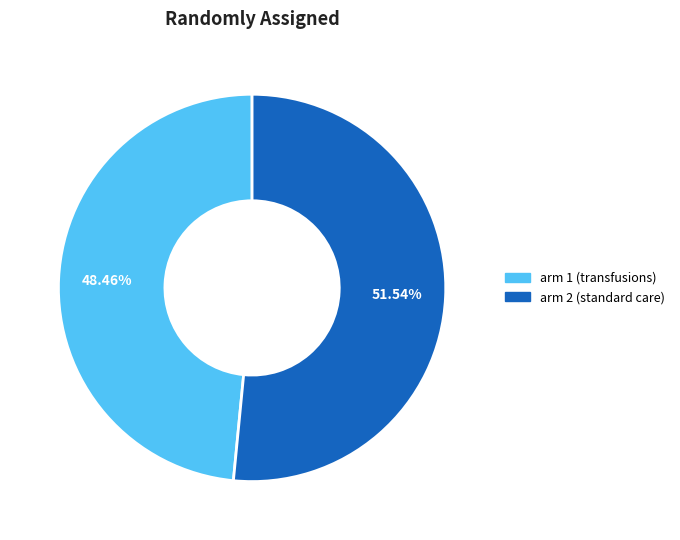

Does arm 2 (standard care) represent more than half of the total?

Yes